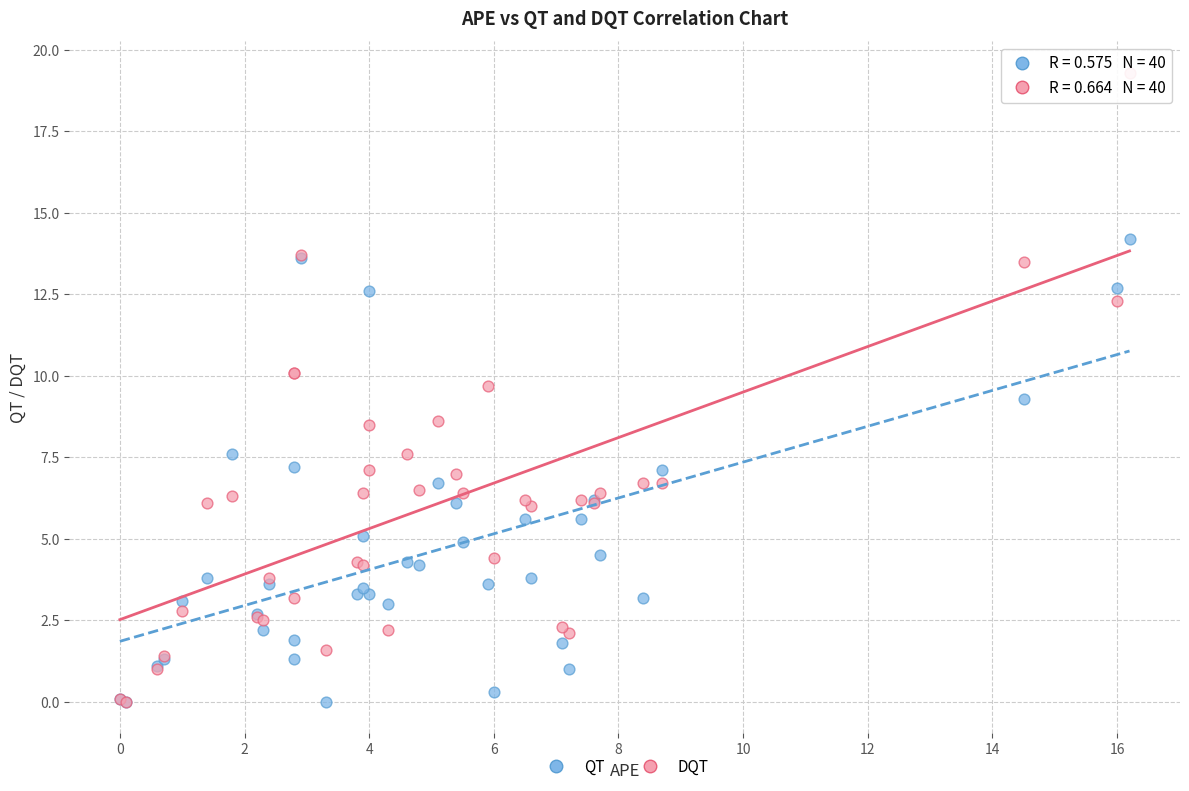

What are all the series names shown in the legend?

QT, DQT